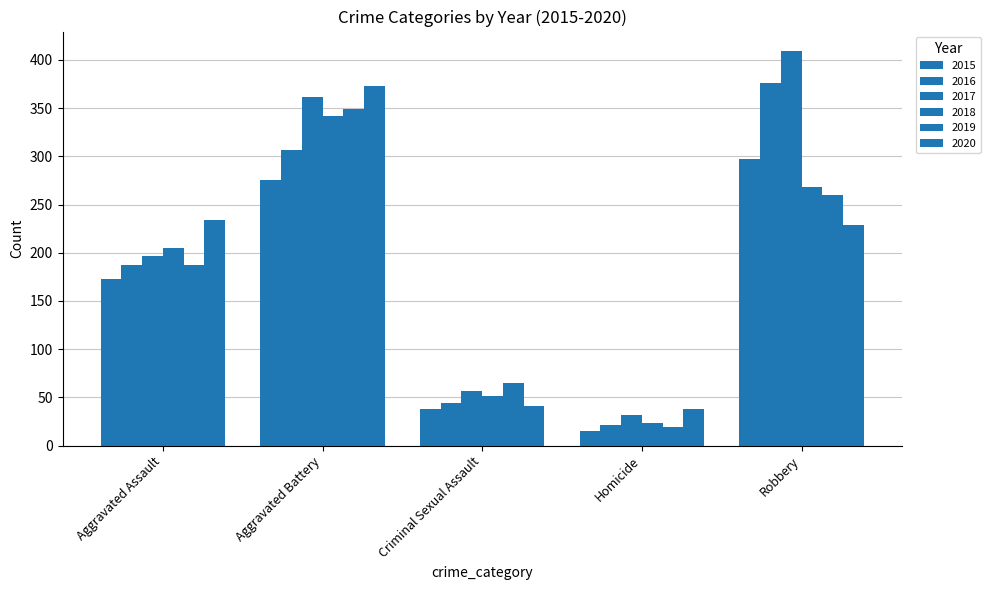

How many bars are there in each group?

6